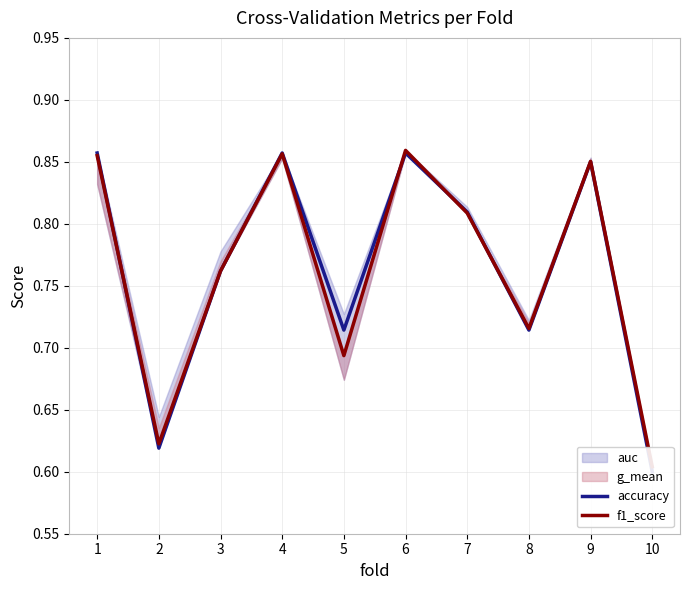

At which category is the sum across all series the highest?

6